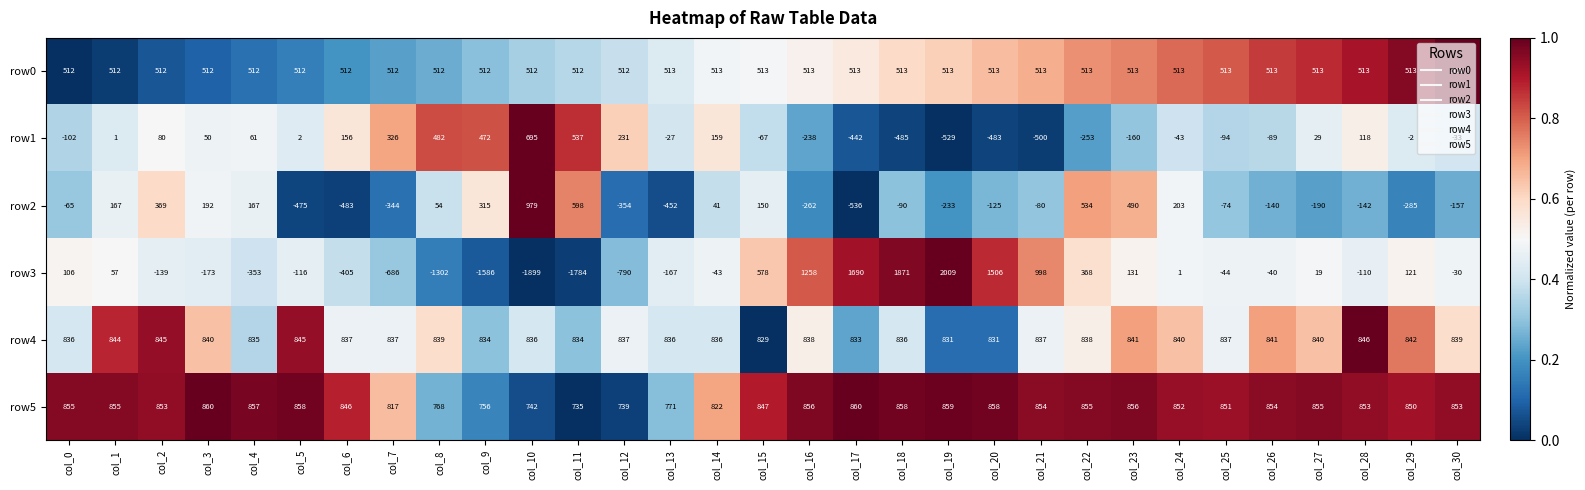

Which series changed the most between col_27 and col_28?

row3